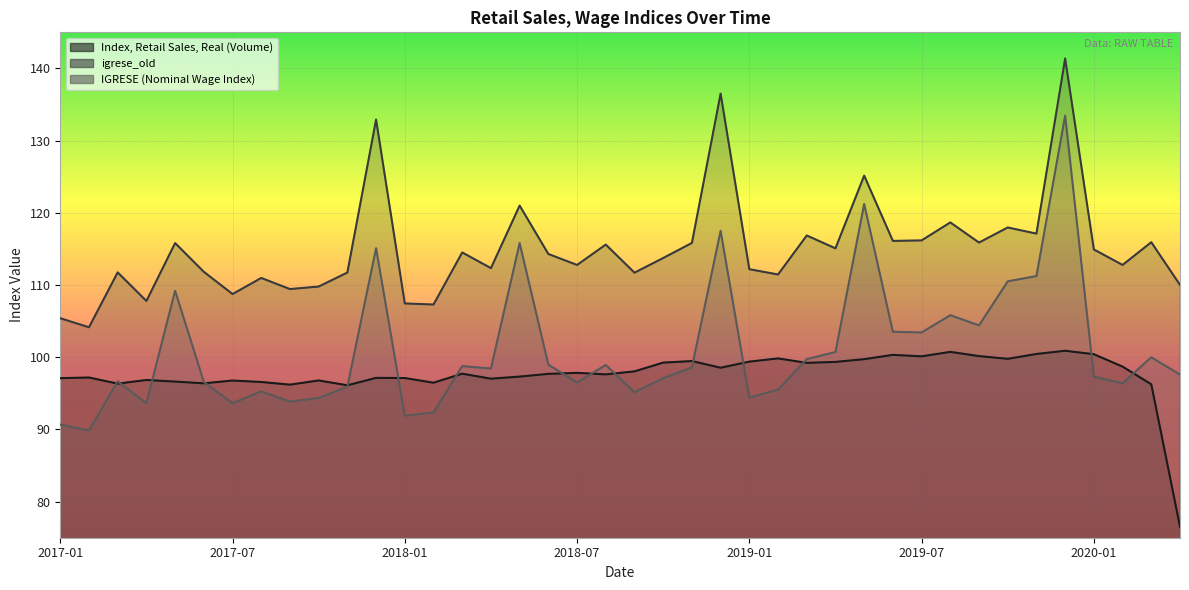

At 2018-10, list the series in order from smallest to largest.

IGRESE (Nominal Wage Index), Index, Retail Sales, Real (Volume), igrese_old